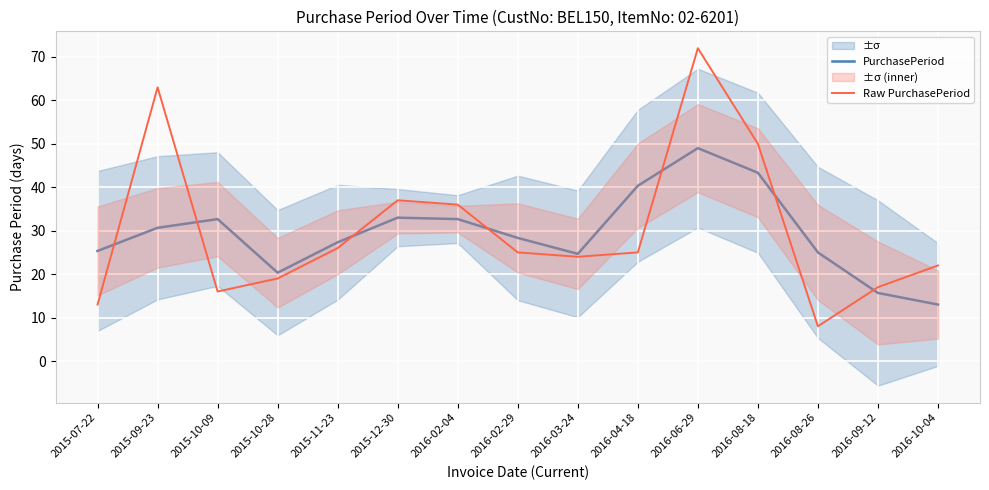

Which series changed the most between 2016-04-18 and 2016-09-12?

PurchasePeriod